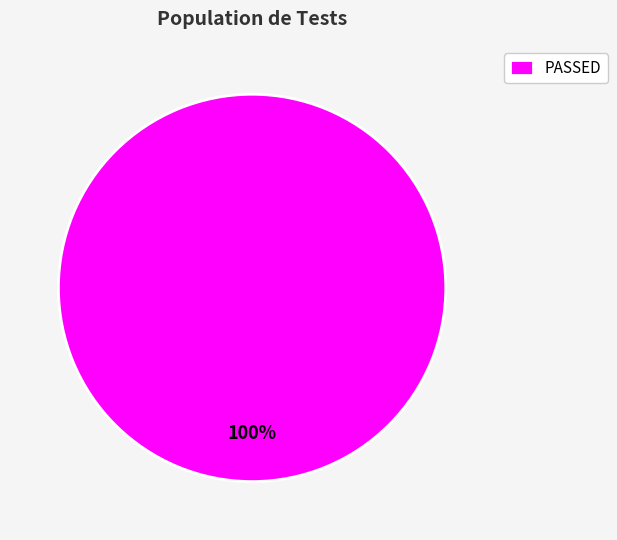

True or false: PASSED accounts for 100% of the total.

True